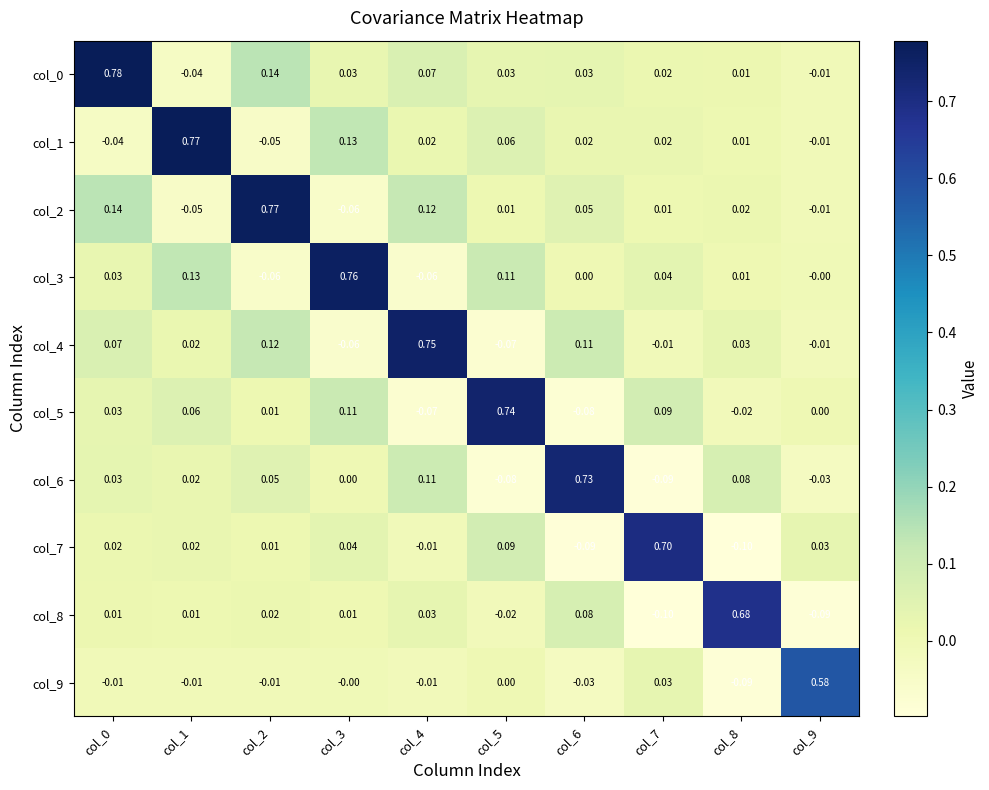

Between col_5 and col_7, which series saw the biggest shift?

col_5